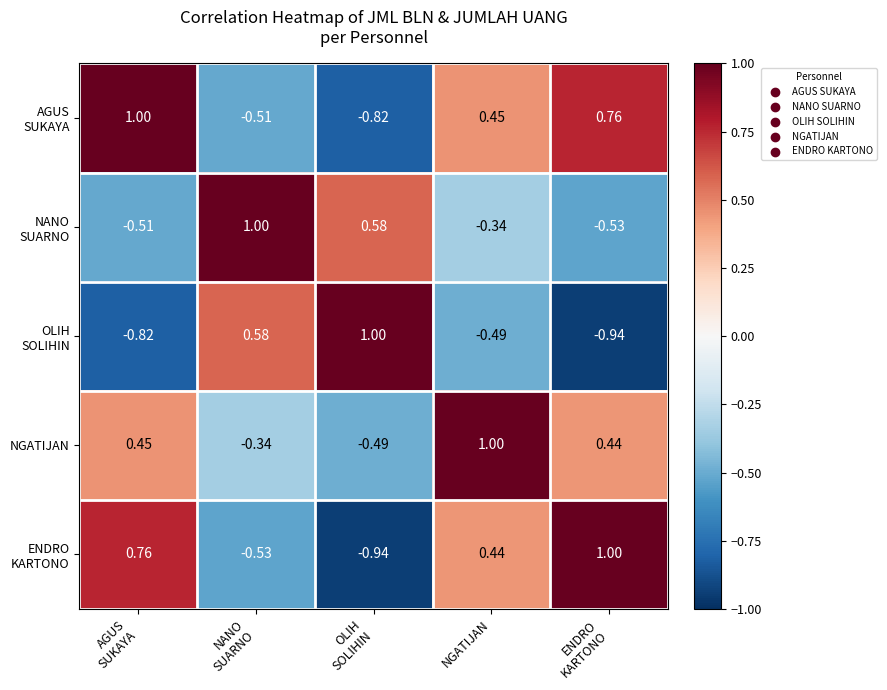

Which series has the largest total across all categories?

NGATIJAN